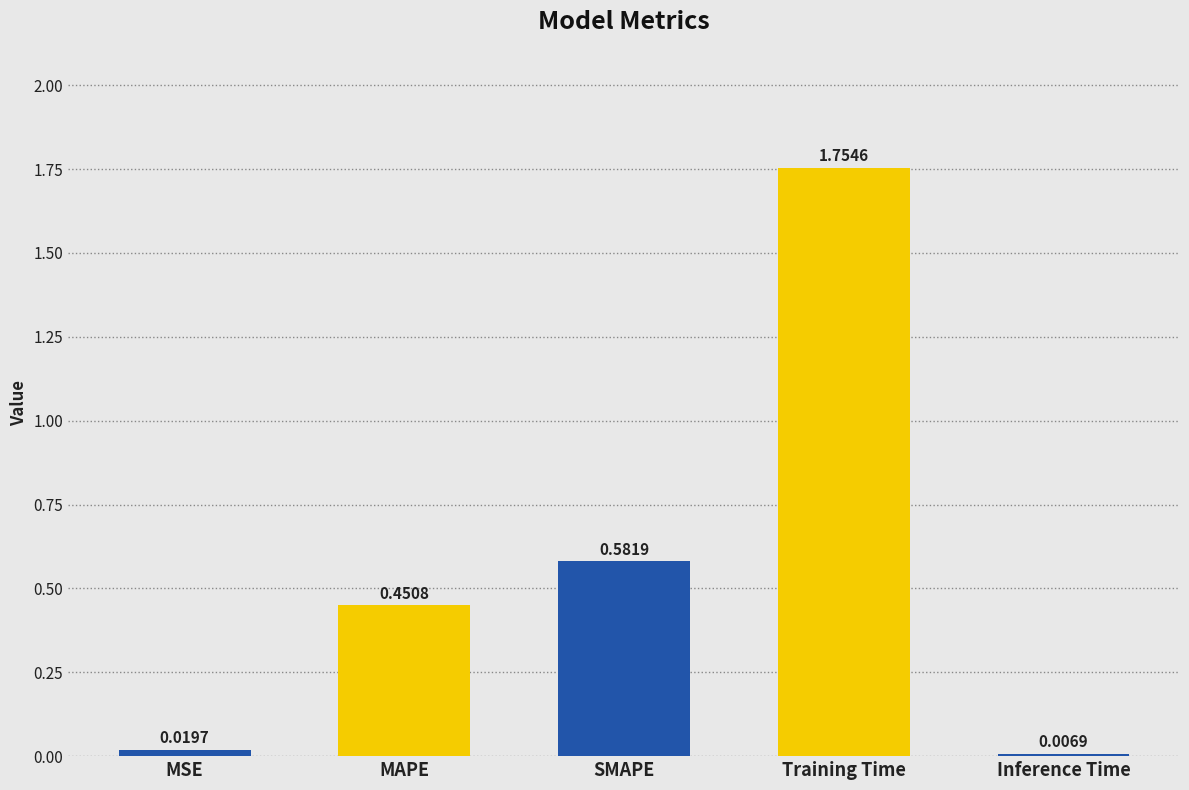

What is the change in value from MSE to Training Time?

+1.7